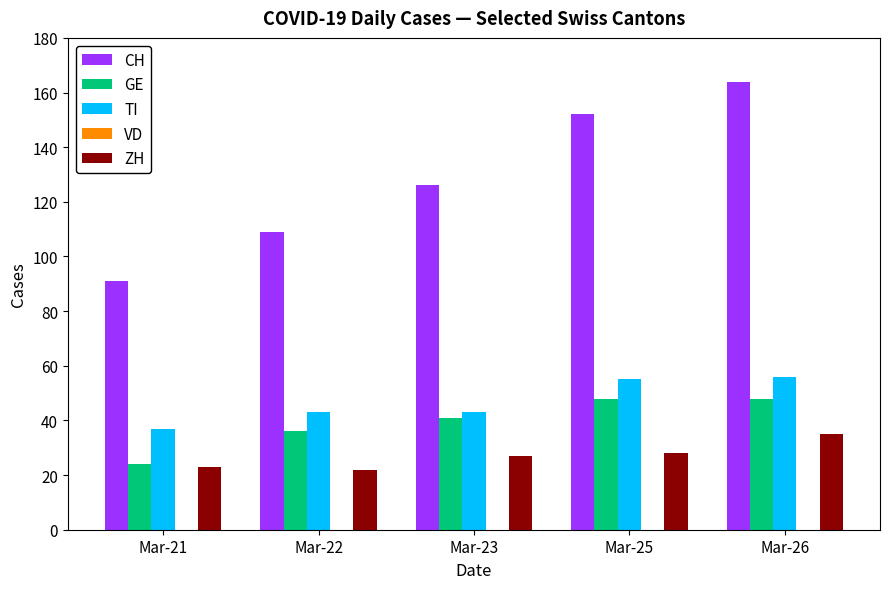

What is the value of the ZH bar at the 1st from the left?

23